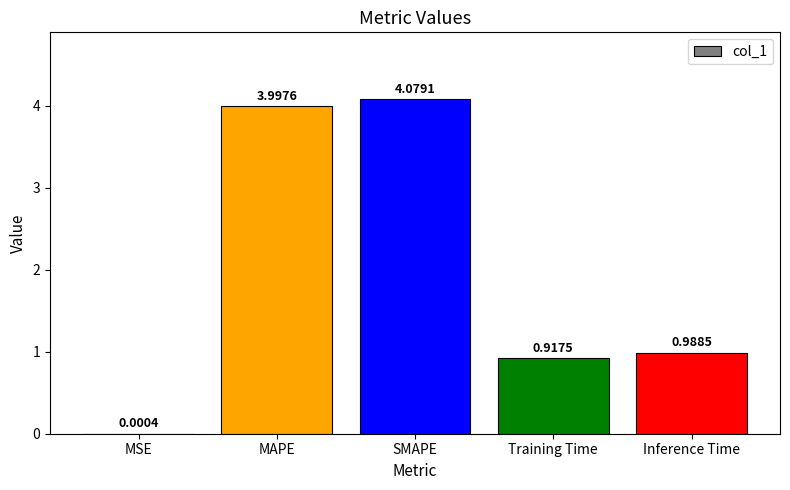

Which label corresponds to the largest value in the chart?

SMAPE